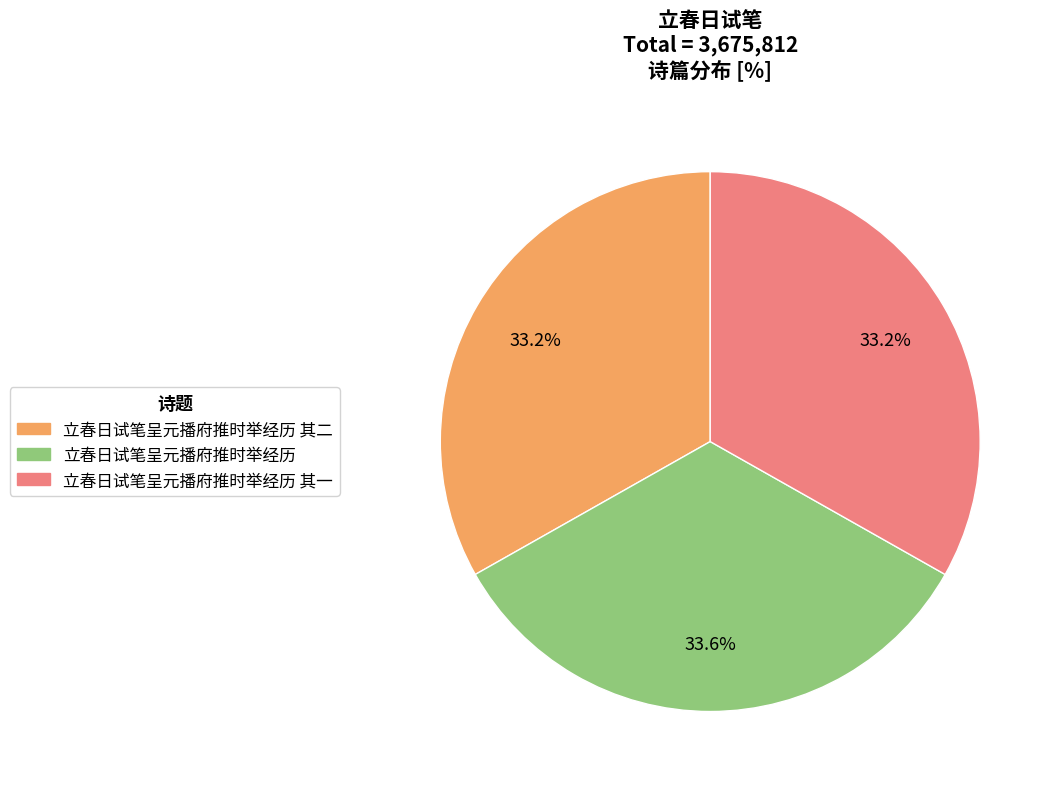

Count the number of slices in the pie.

3